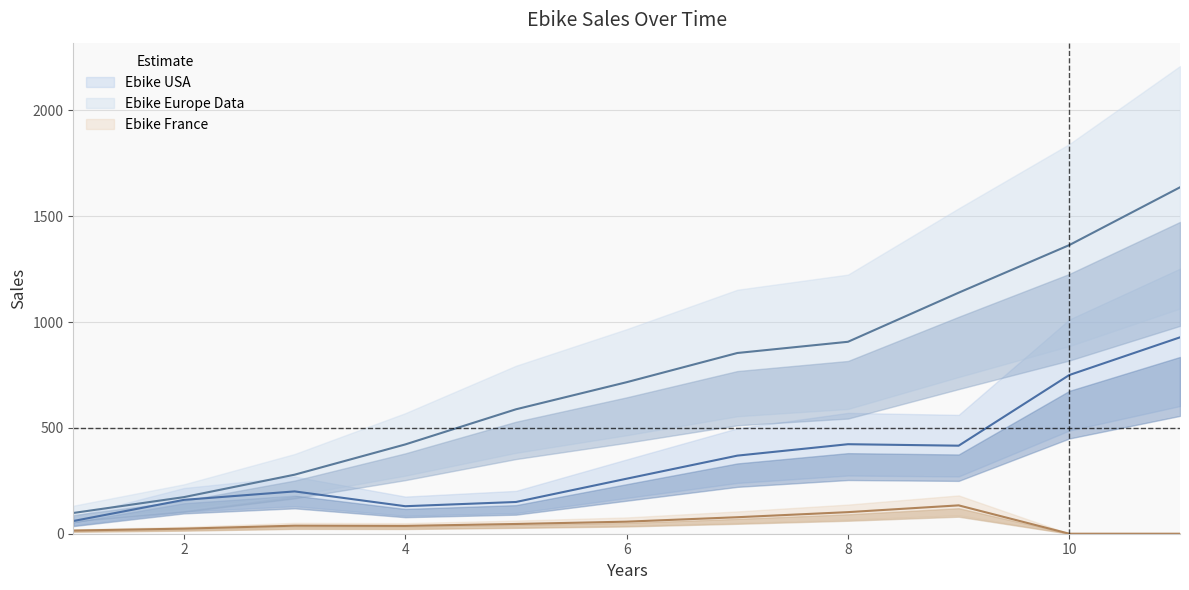

The value of Ebike USA at 9 is 736. True or false?

False